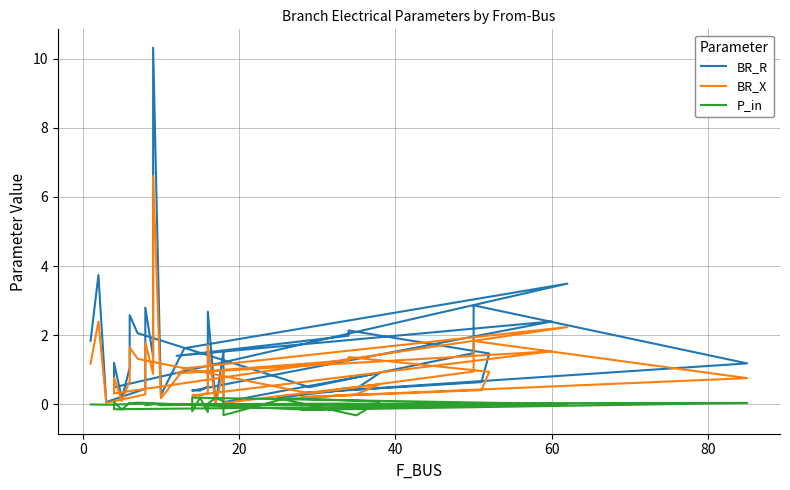

True or false: BR_R and BR_X cross at least once.

False